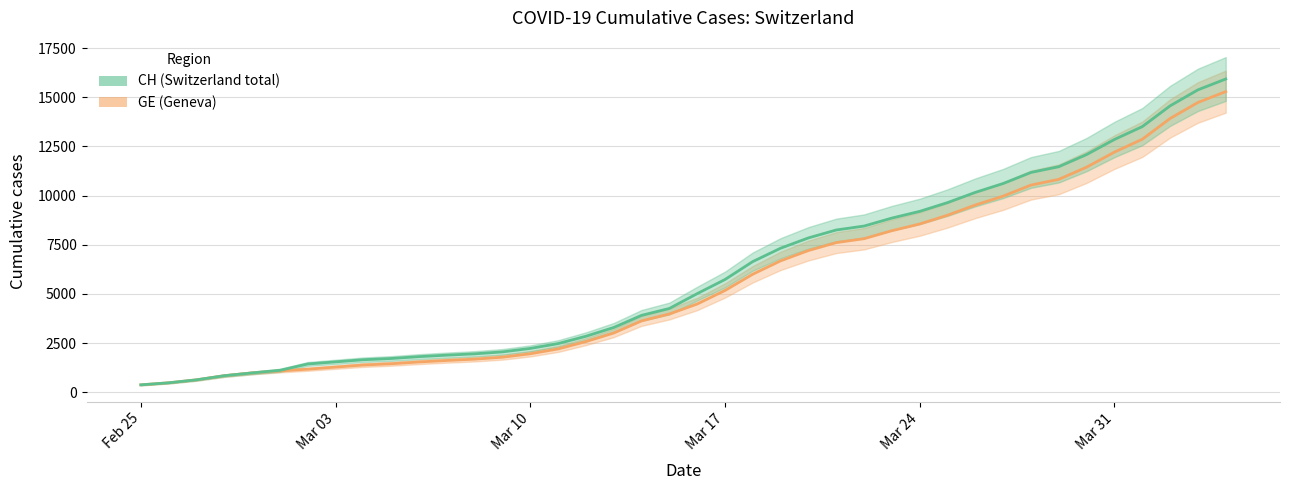

At how many categories does at least one series exceed 1006?

35